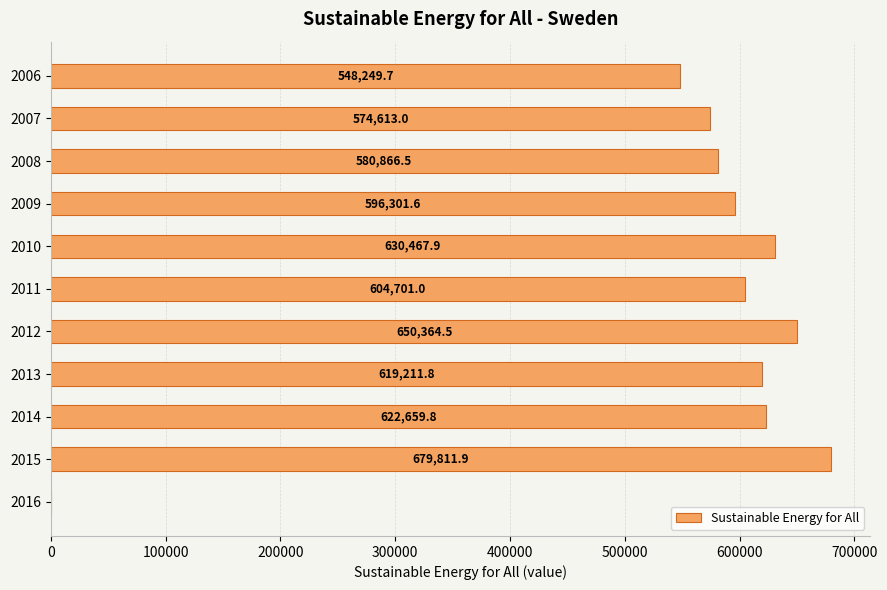

How many series are shown in this chart?

1